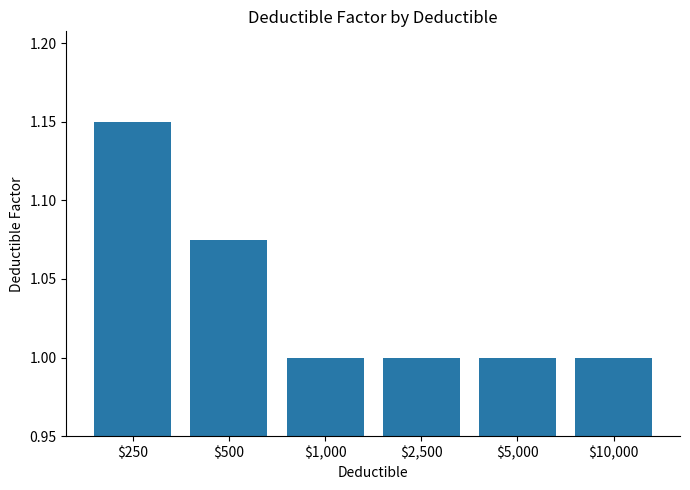

What is the sum of all values?

6.2